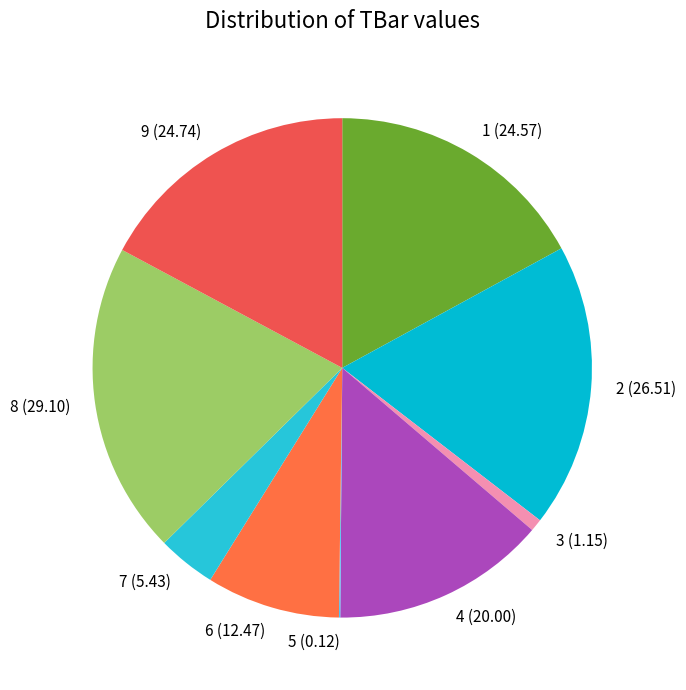

True or false: 9 accounts for 12% of the total.

False